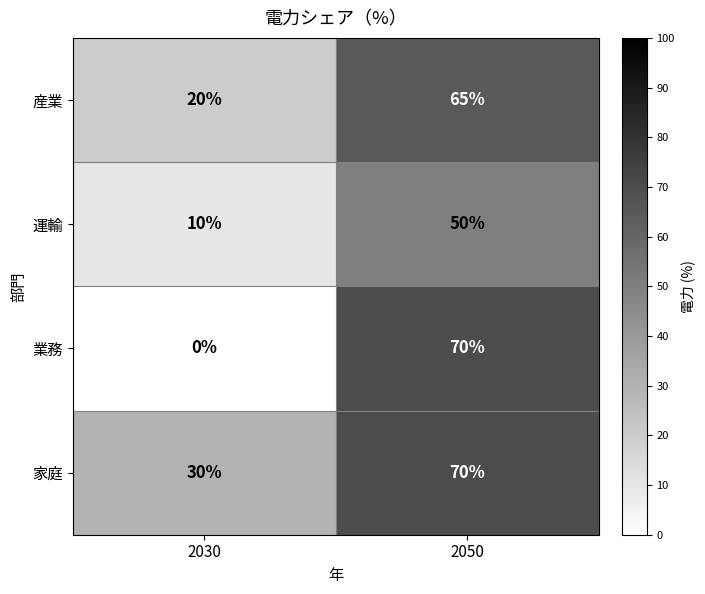

What is the sum of all 業務 values?

70